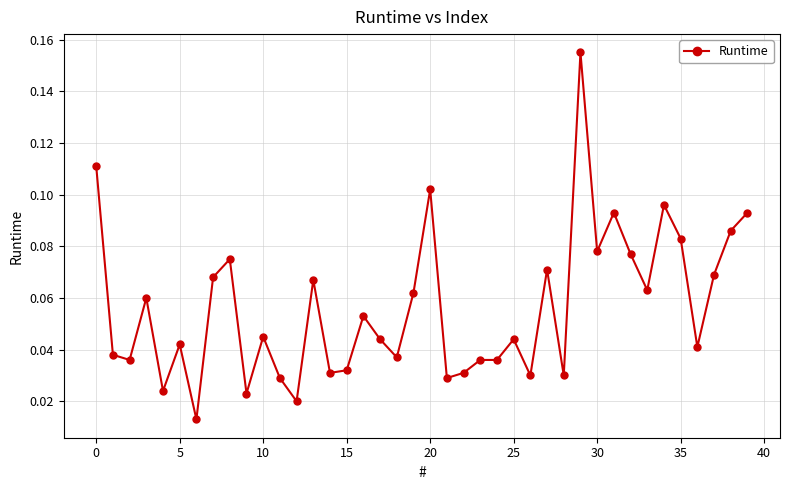

How many distinct data groups are displayed?

1